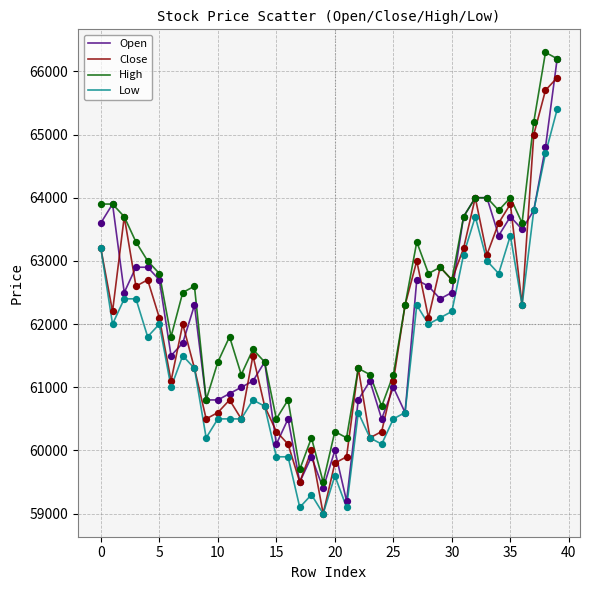

Which series has the largest total across all categories?

High